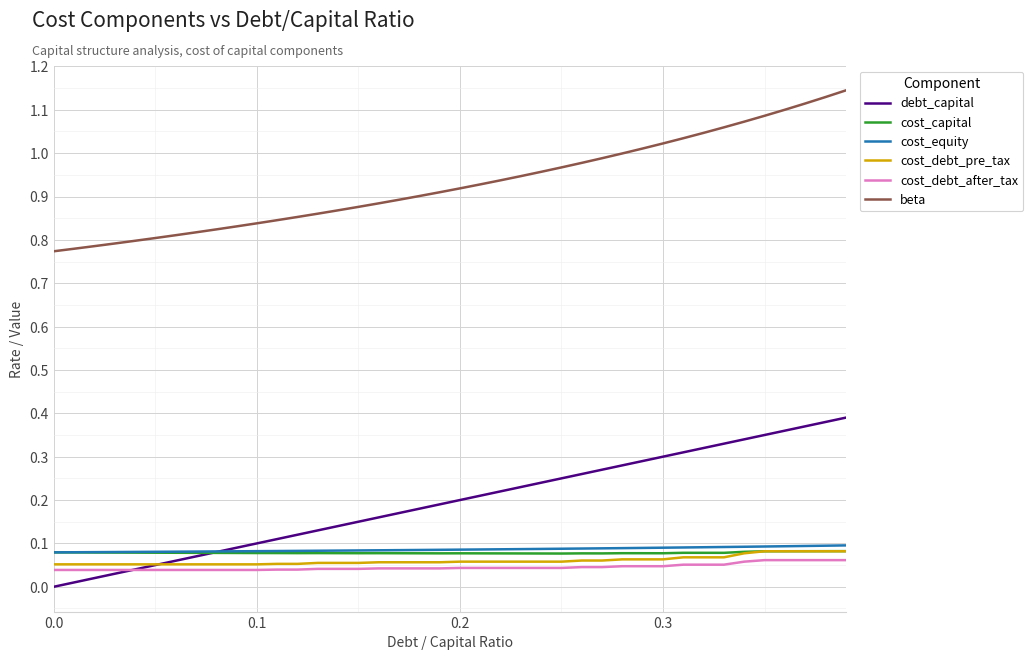

Which series has the largest total across all categories?

beta